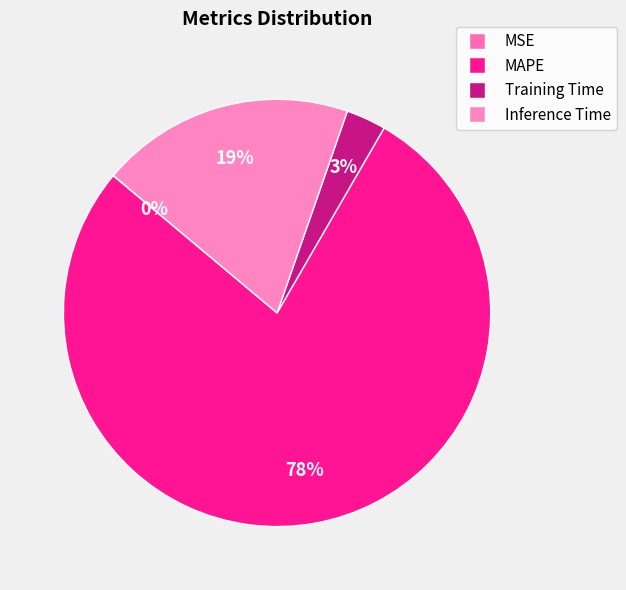

To the nearest percent, what is the difference between the largest and smallest slice percentages?

78%